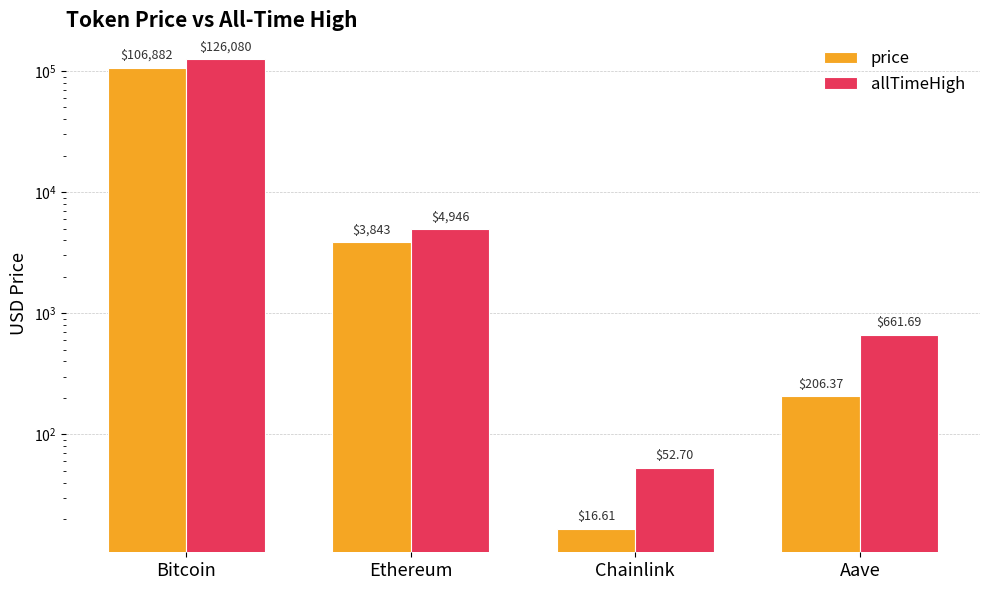

At which label does price first exceed 3843?

Bitcoin